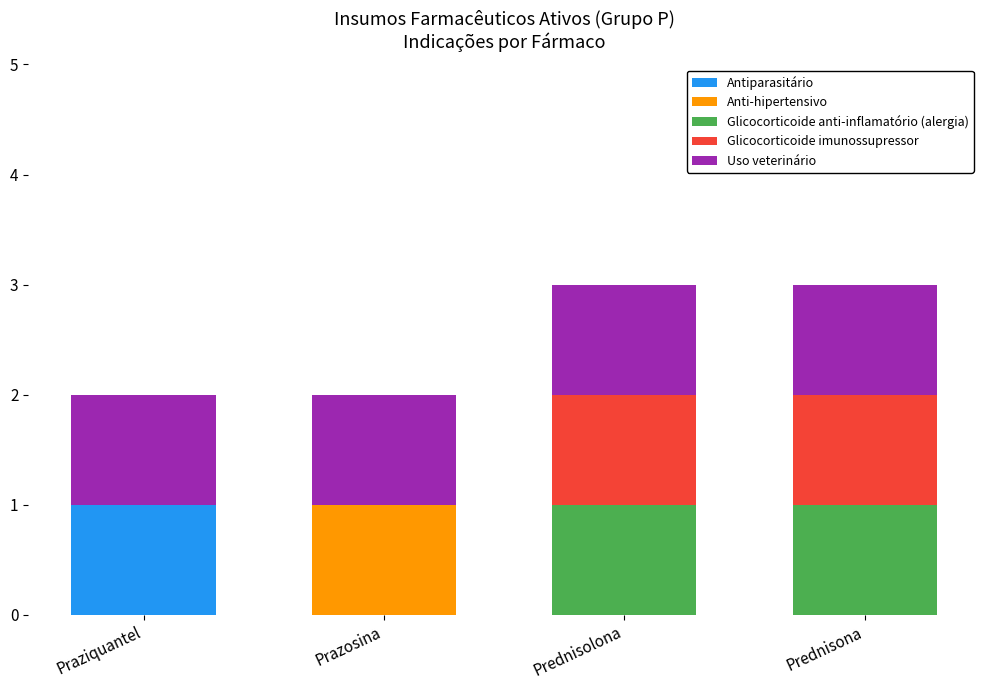

At which label does Antiparasitário reach its peak?

Praziquantel